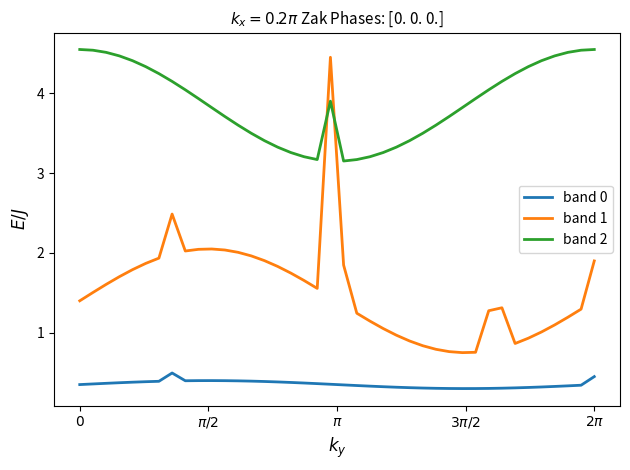

True or false: band 0 and band 1 cross at least once.

False